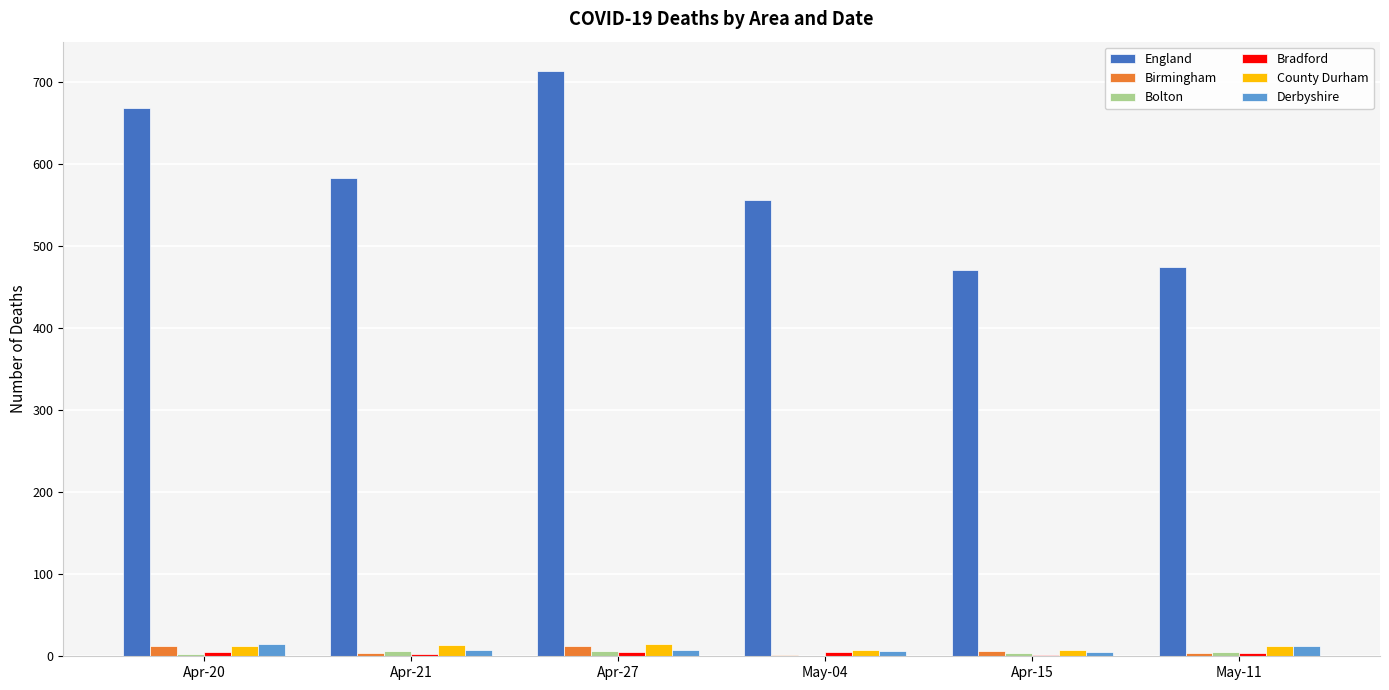

What is the maximum value for County Durham?

15